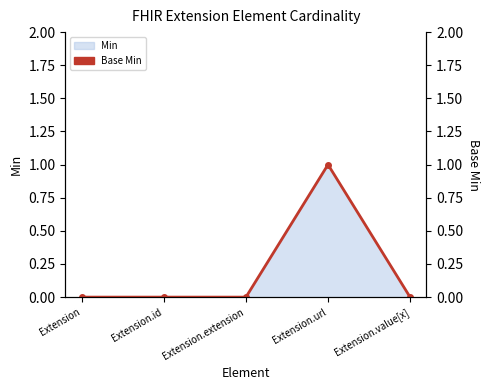

Rank the categories by value from highest to lowest.

Extension.url, Extension, Extension.id, Extension.extension, Extension.value[x]